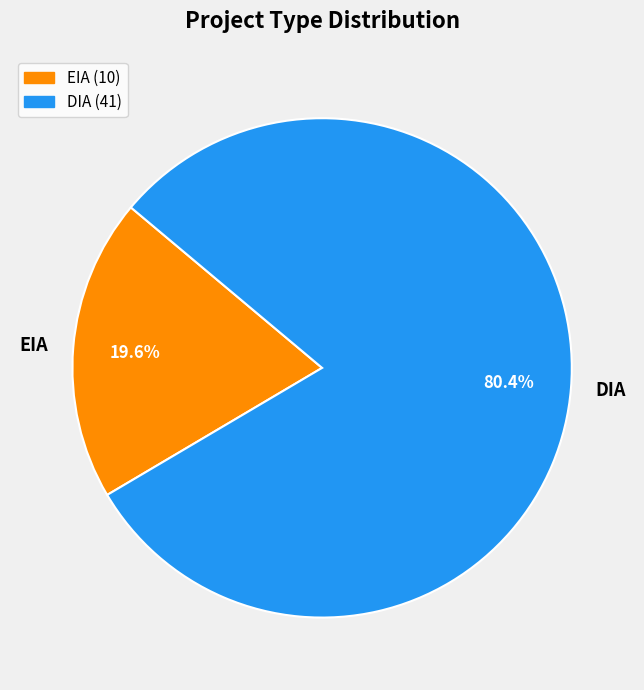

To the nearest percent, what is the average slice percentage?

50%